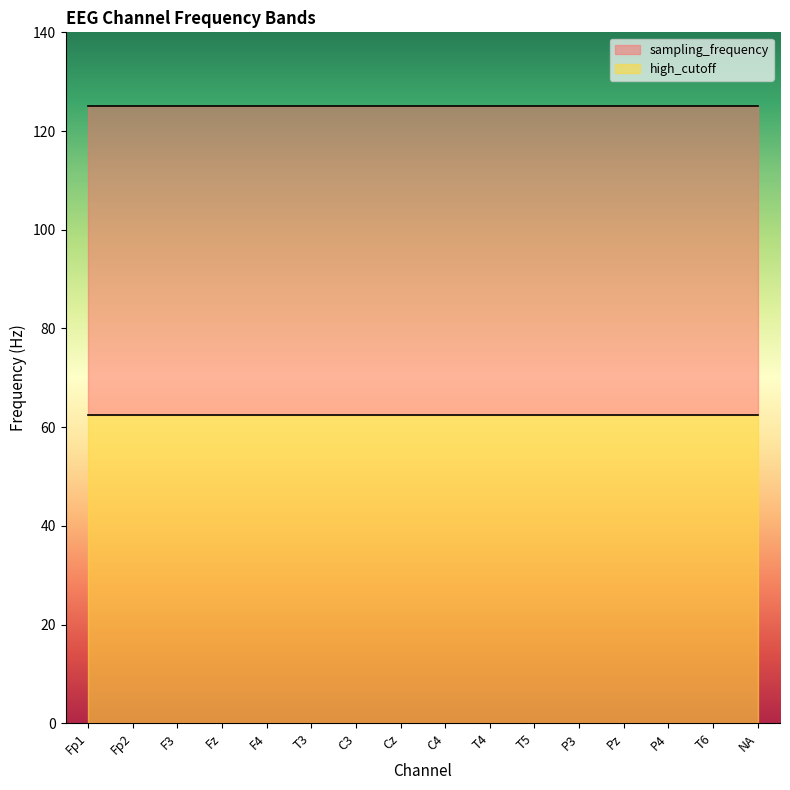

What is the label of the 10th point from the left?

T4